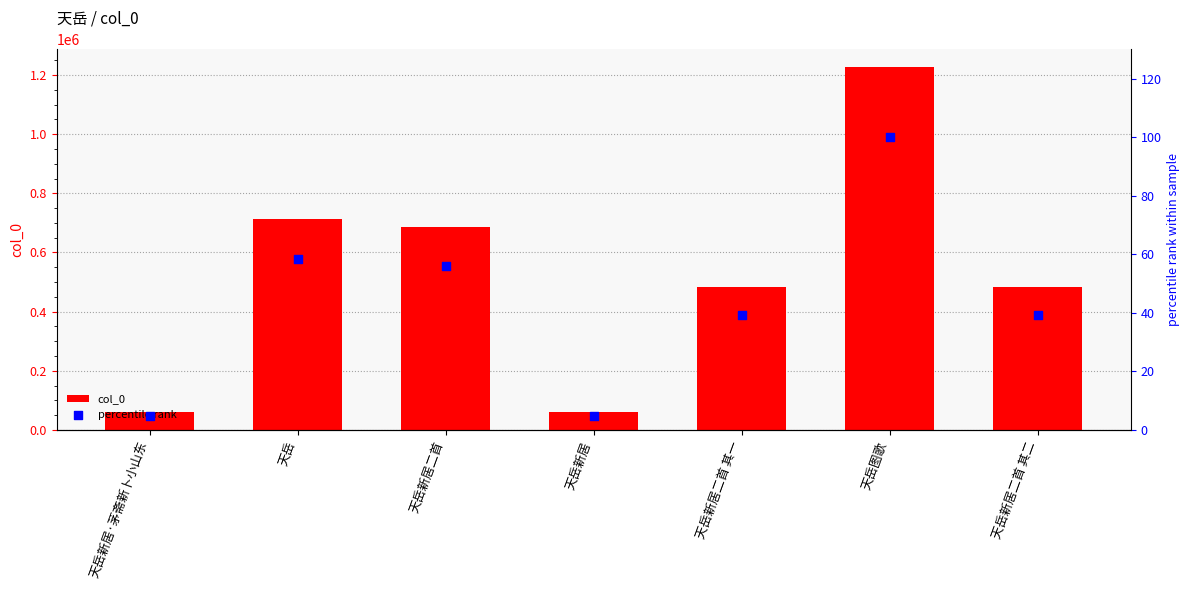

At which category is the sum across all series the highest?

天岳图歌